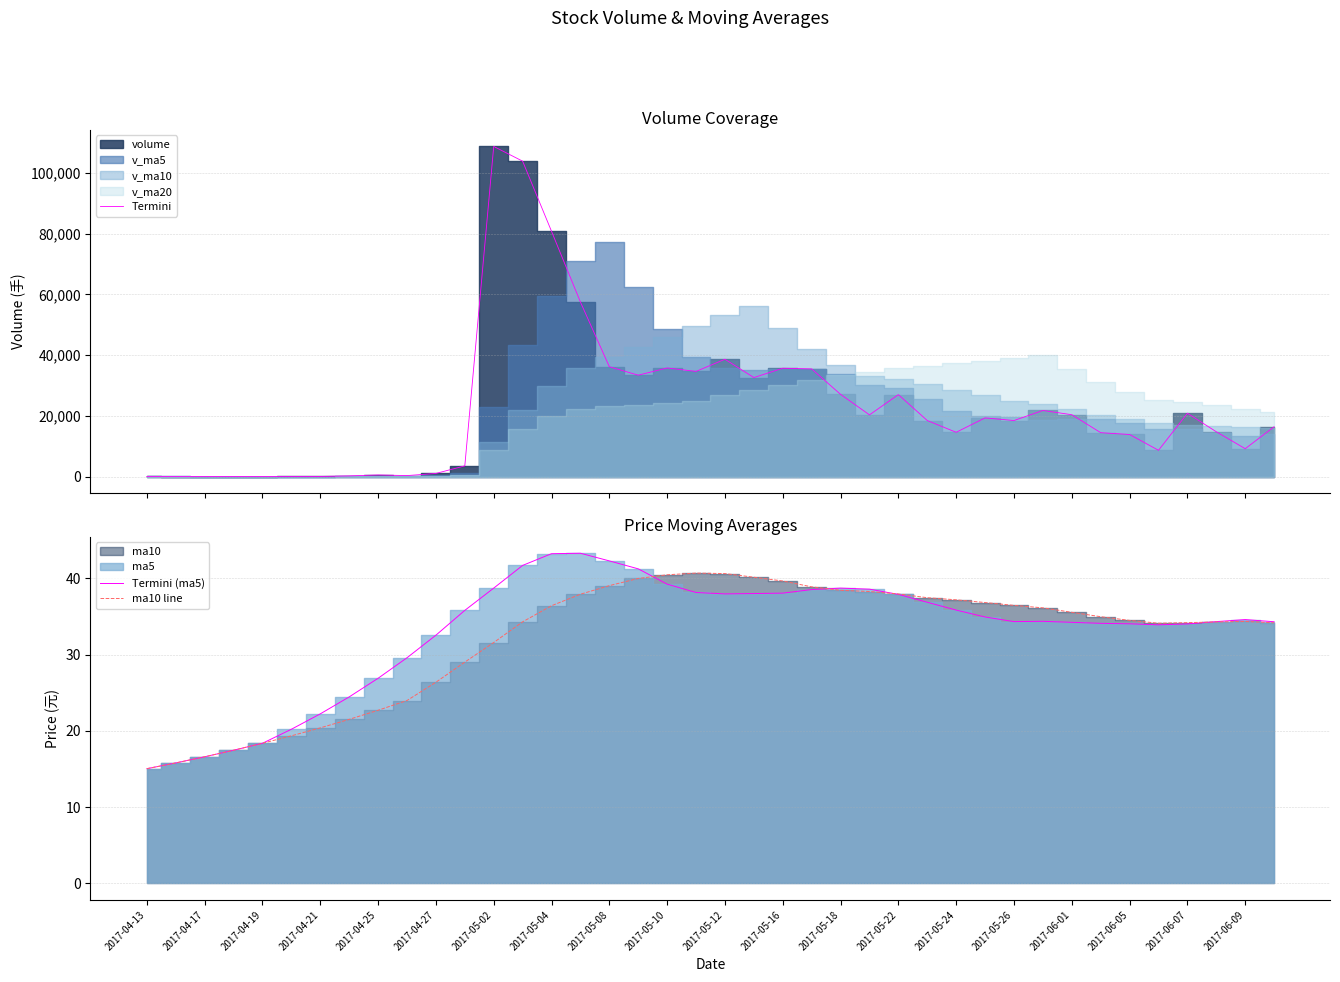

What is the smallest value displayed?

15.1